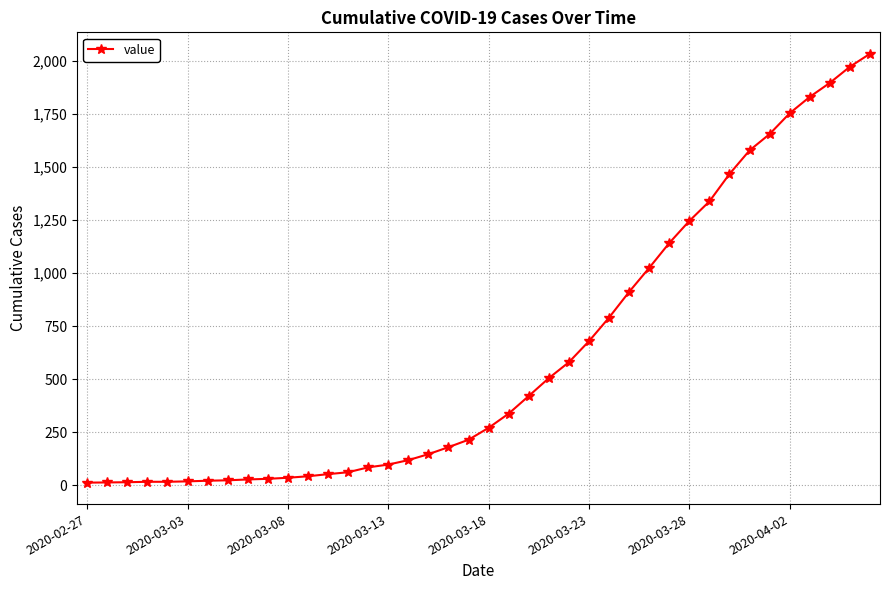

What is the average value?

616